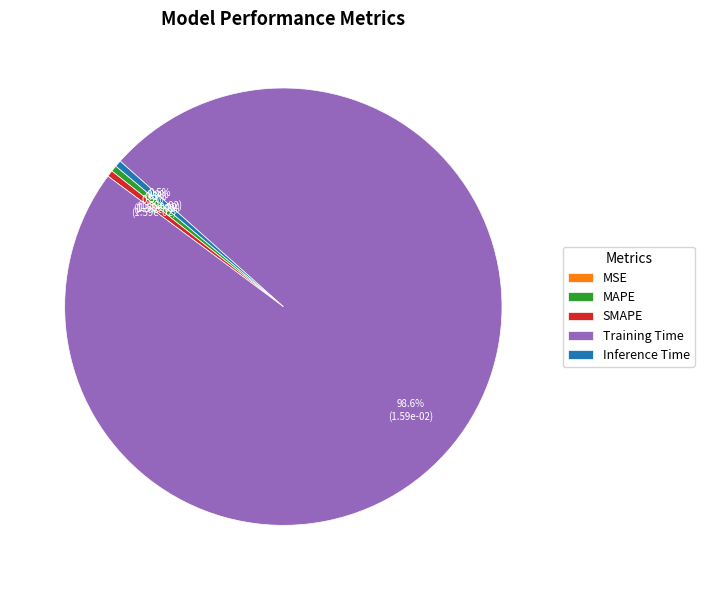

What is the largest slice in the pie chart?

Training Time